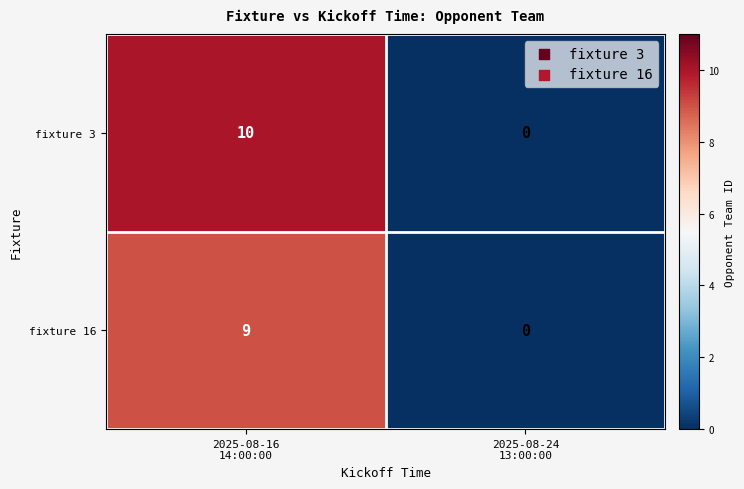

What is the difference between the maximum and minimum values in the fixture 3 series?

10